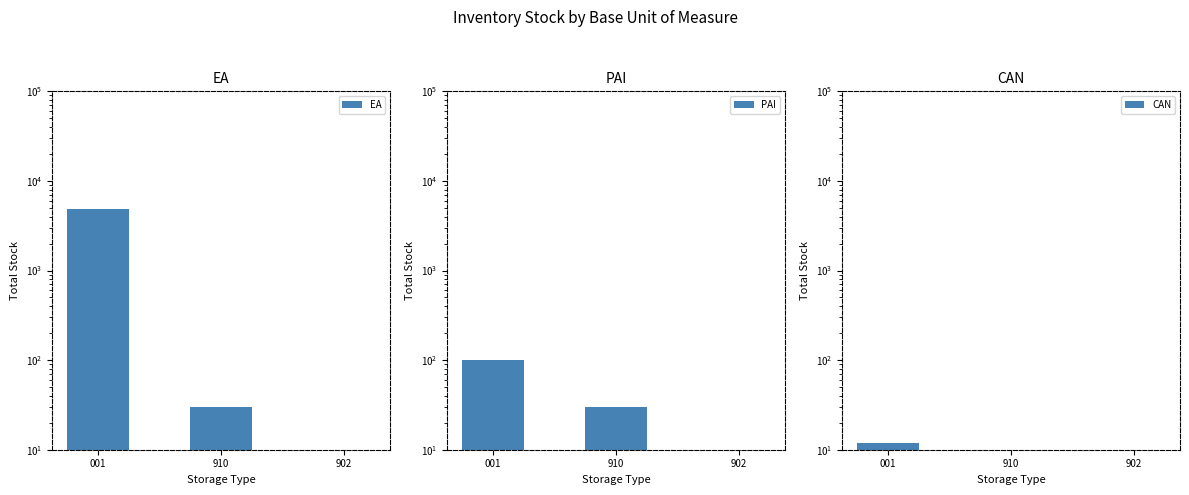

Where does the PAI series first go above 30?

001